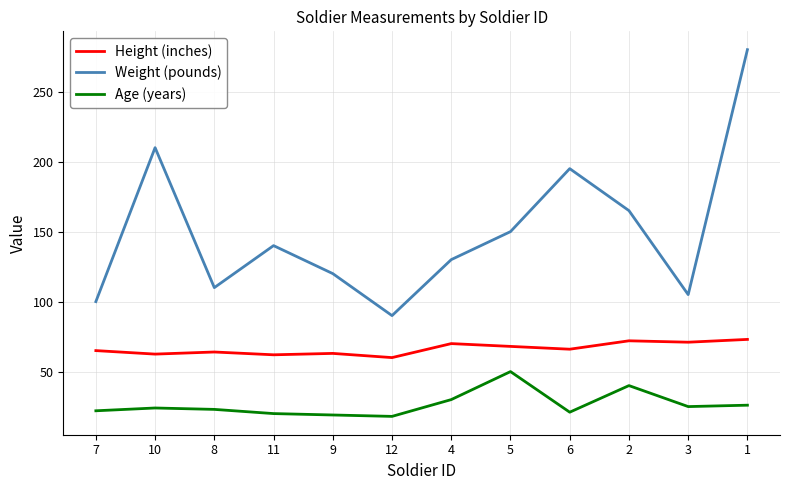

What is the maximum value for Weight (pounds)?

280.0